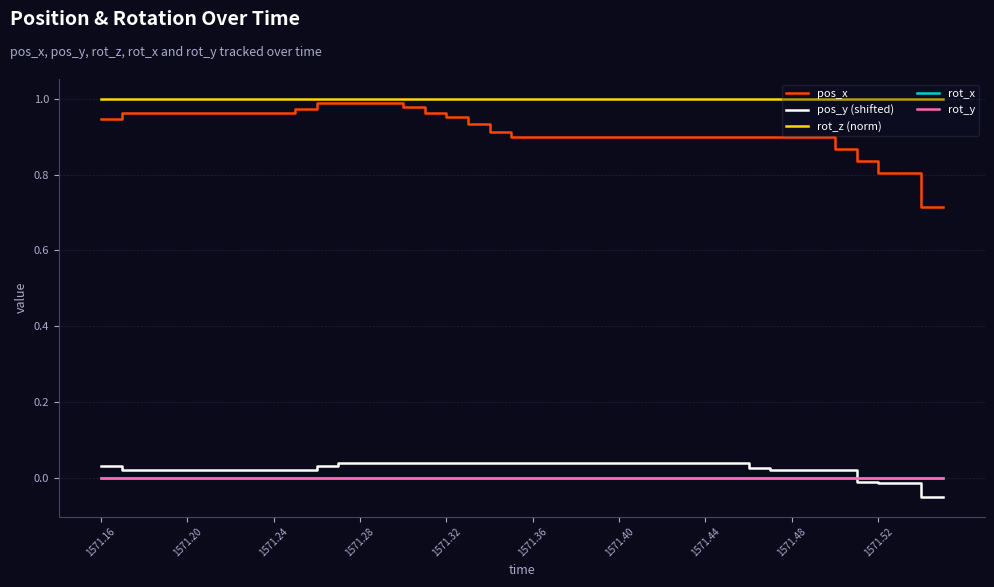

Does the chart display data point markers on the line(s)?

No